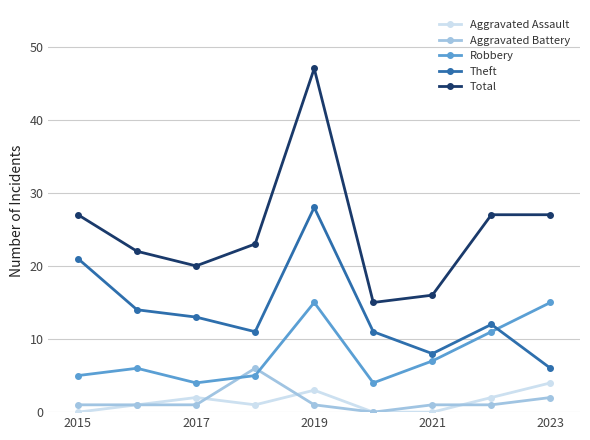

Which series has the largest total across all categories?

Total